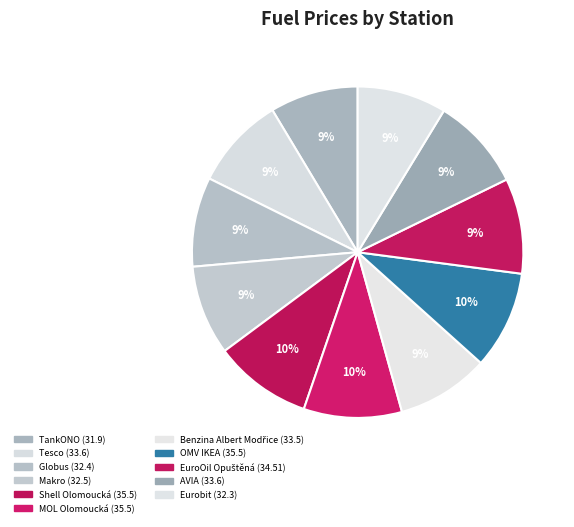

What percentage is NOT represented by Shell Olomoucká?

90.4%